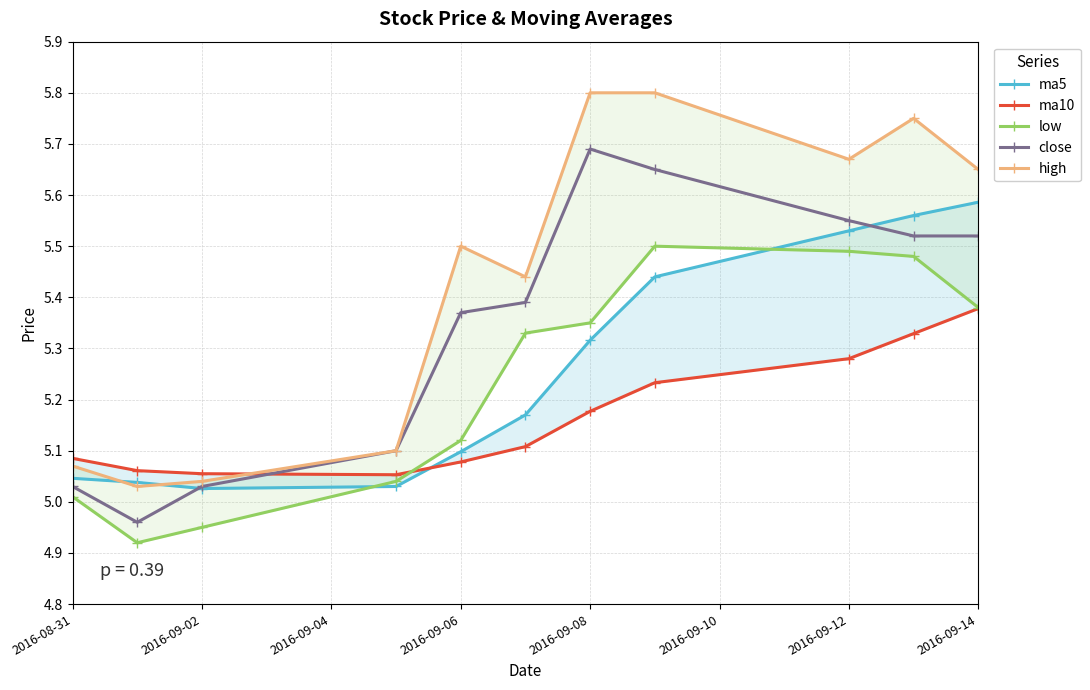

At which label does close first exceed 5?

2016-08-31